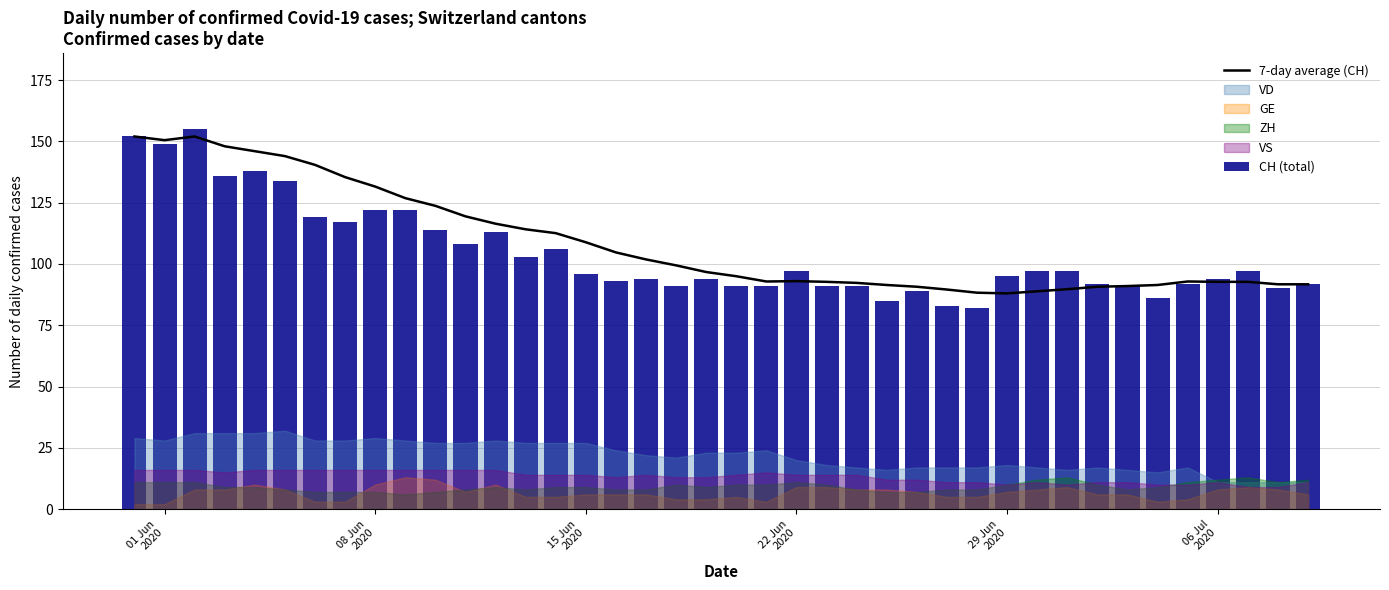

How many values in the 7-day average (CH) series are below 96?

20